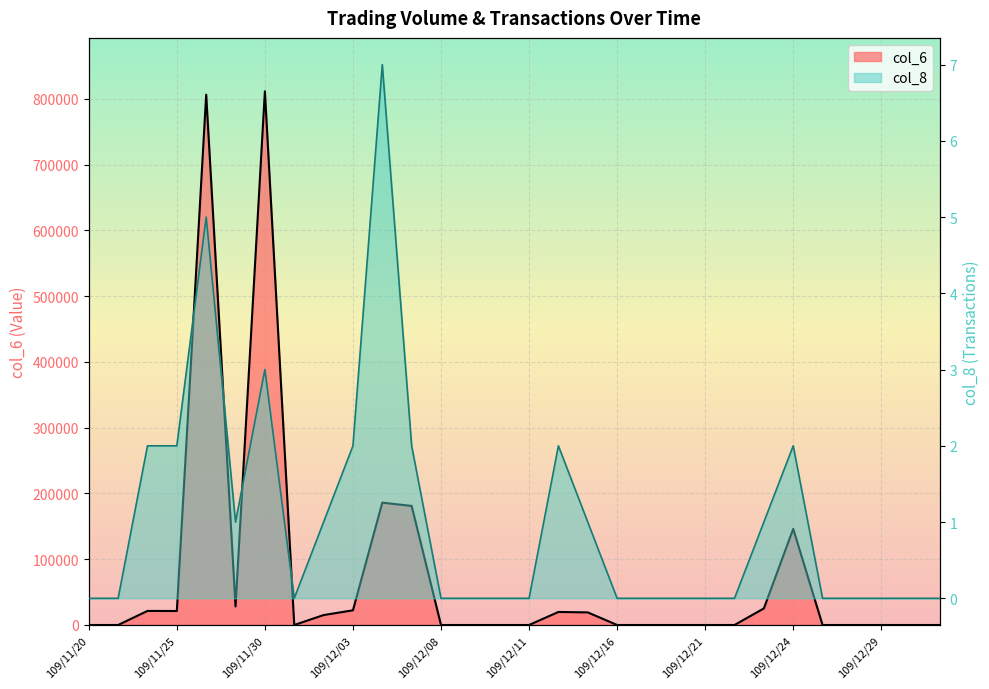

At which category is the sum across all series the highest?

109/11/30